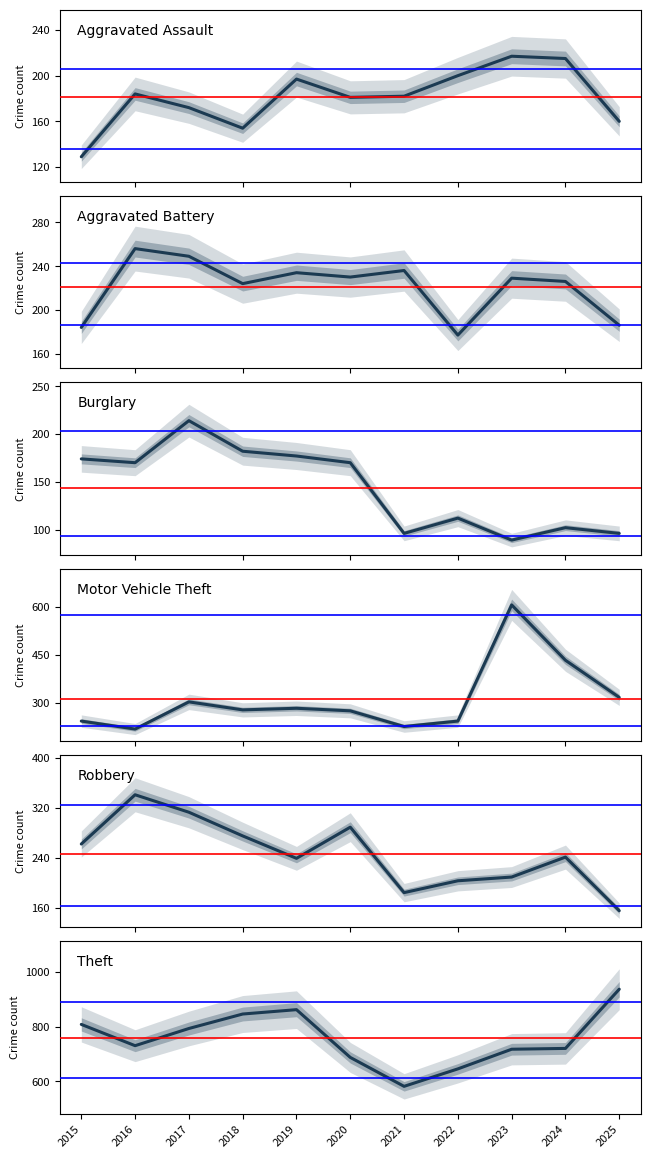

What are all the series names shown in the legend?

Aggravated Assault, Aggravated Battery, Burglary, Motor Vehicle Theft, Robbery, Theft